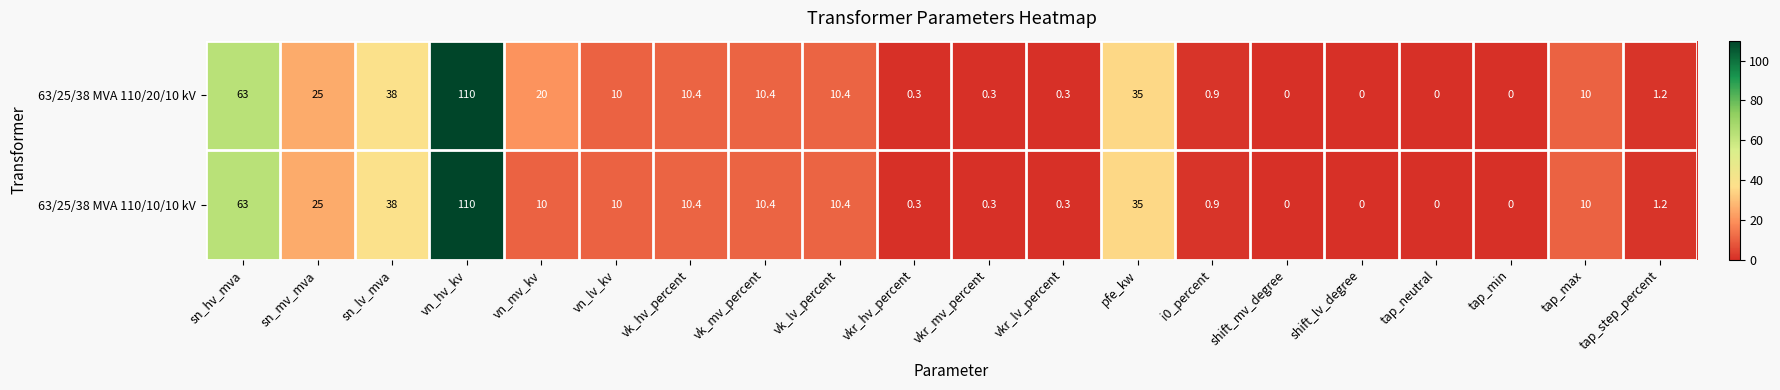

What is the difference between the maximum and minimum values in the 63/25/38 MVA 110/20/10 kV series?

110.0